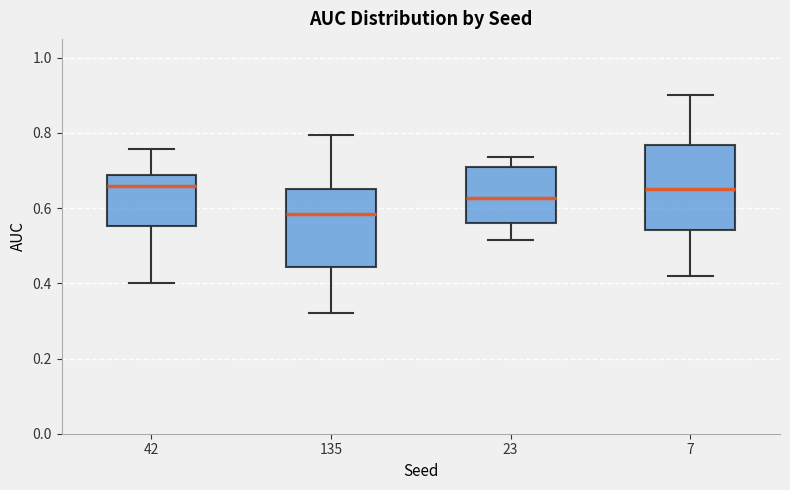

Reading left to right, transcribe this box plot: for each box, give where its median line is, the range the box spans, and where its two whiskers end, as read against the y-axis. The values are not printed on the chart, so give them approximately, as read against the axis.

42: median 0.66, box 0.56 to 0.68, whiskers 0.40 to 0.76
135: median 0.58, box 0.44 to 0.66, whiskers 0.32 to 0.80
23: median 0.62, box 0.56 to 0.70, whiskers 0.52 to 0.74
7: median 0.66, box 0.54 to 0.76, whiskers 0.42 to 0.90